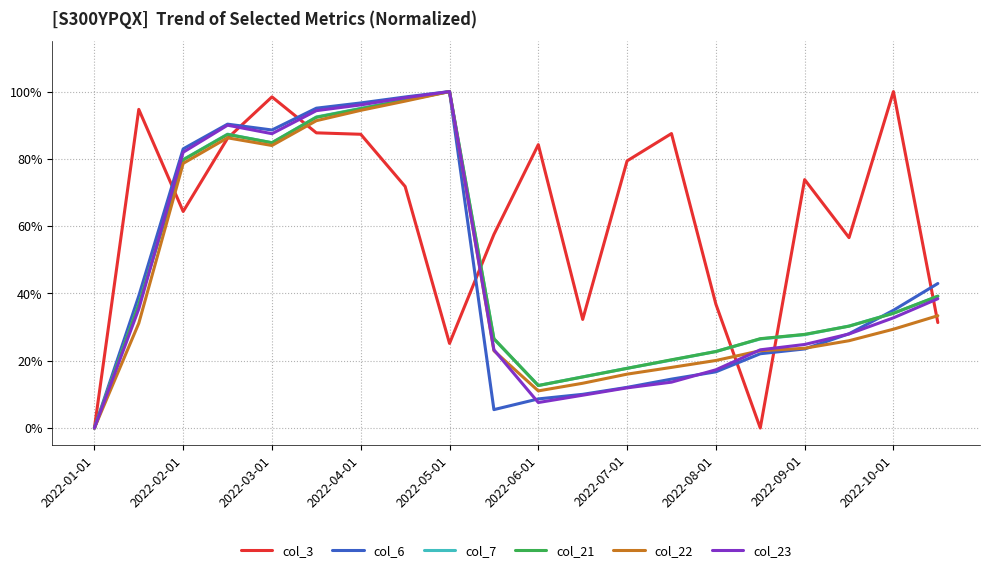

Which series has the largest total across all categories?

col_3